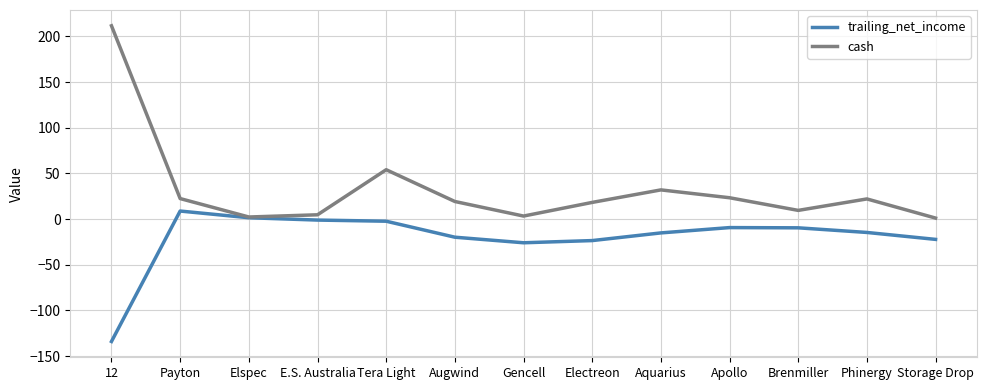

Which series has the widest spread of values?

cash